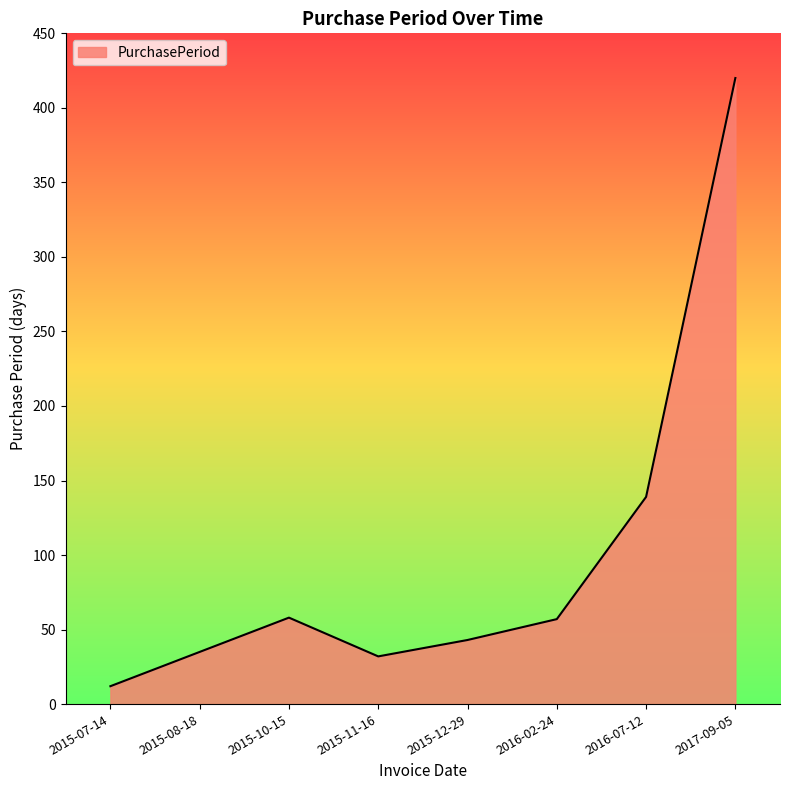

Does the chart display data point markers on the line(s)?

No